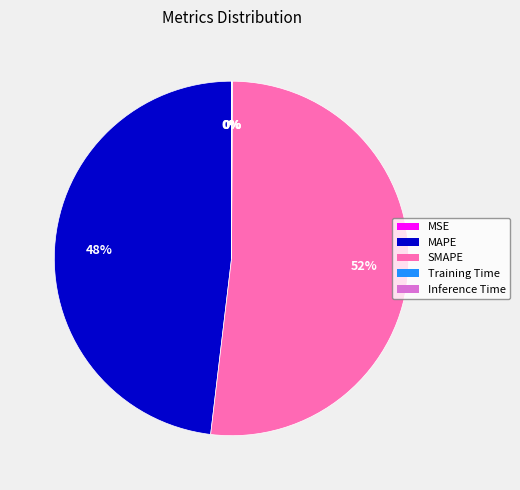

What is the largest slice in the pie chart?

SMAPE